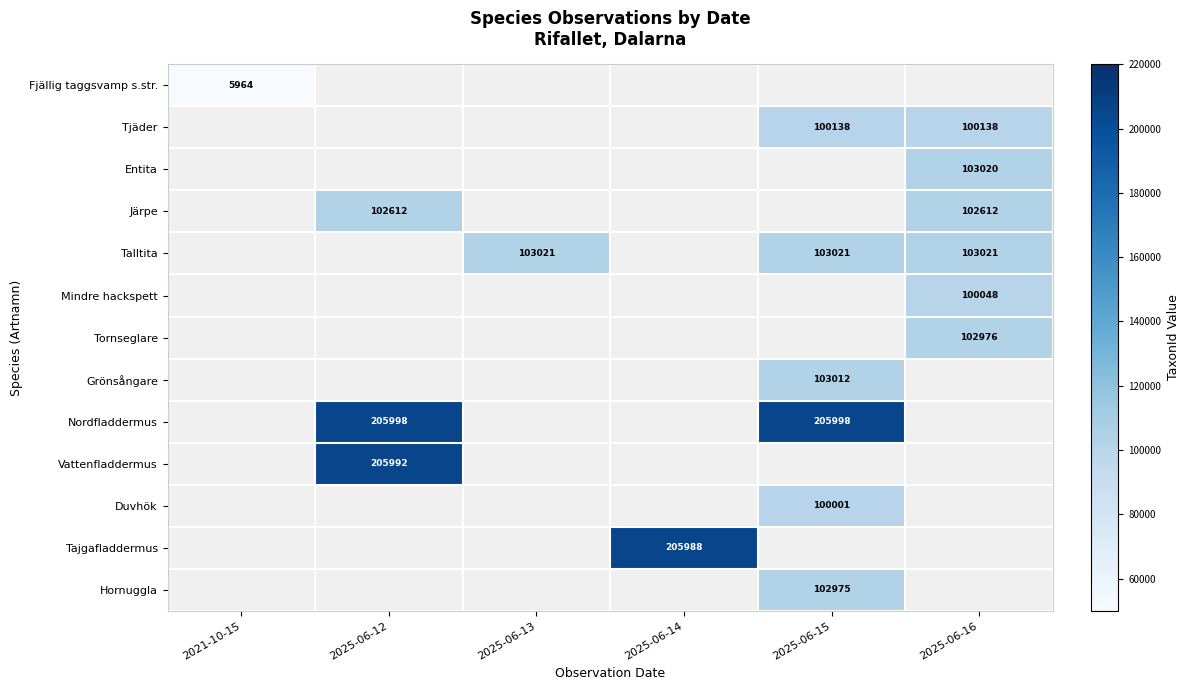

True or false: Mindre hackspett has a value of 100048 at 2025-06-16.

True